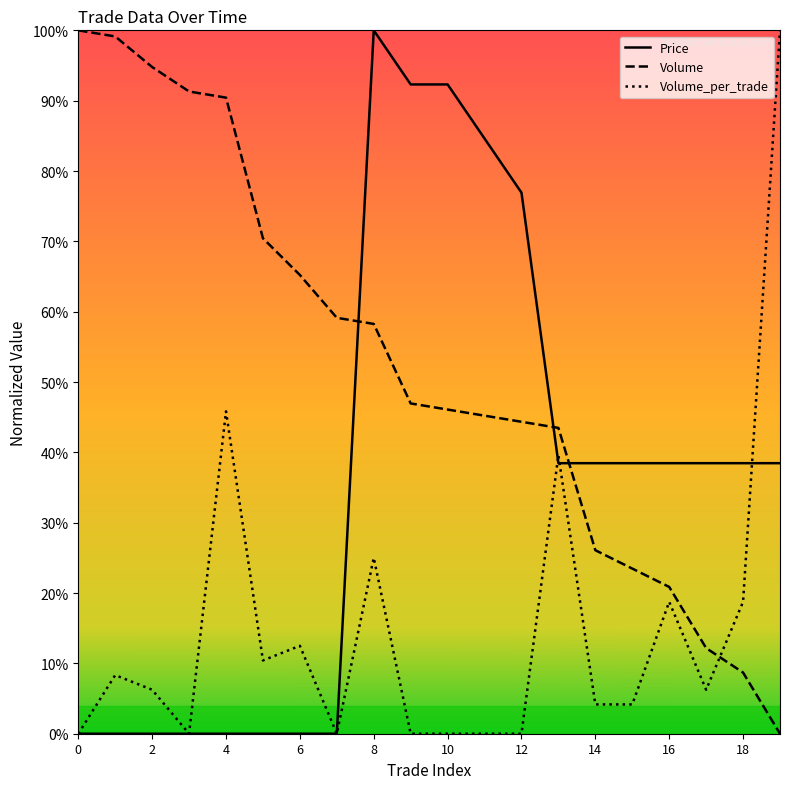

Does the chart have visible grid lines?

No